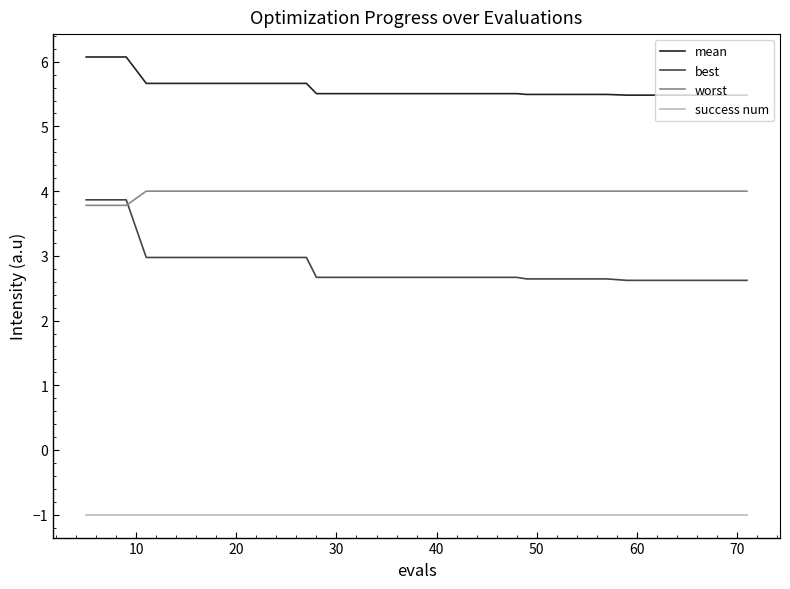

True or false: success num and mean cross at least once.

False